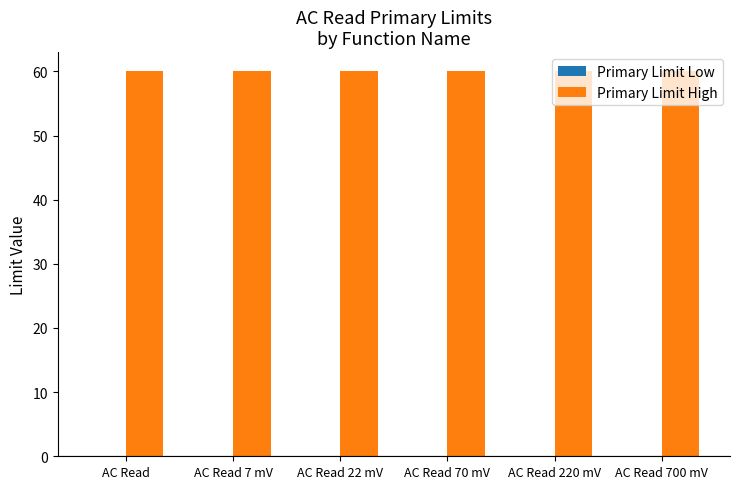

Are the bars horizontal?

No